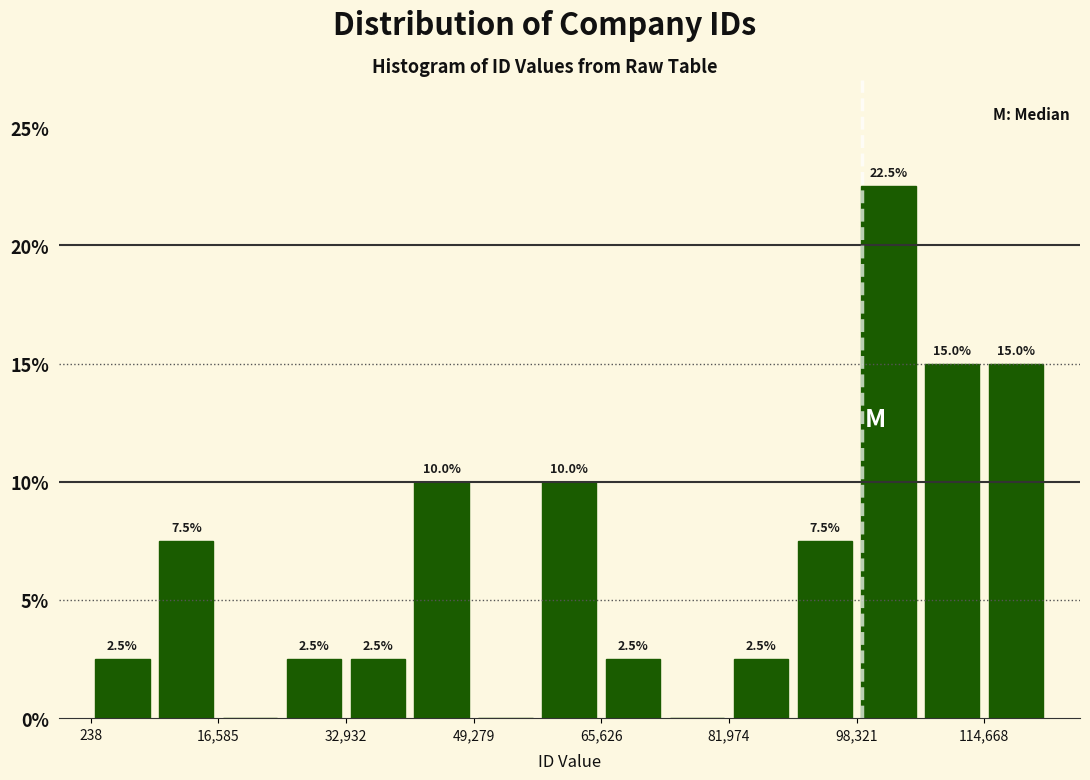

Over which range of the x-axis is the bar tallest?

98000 to 106000